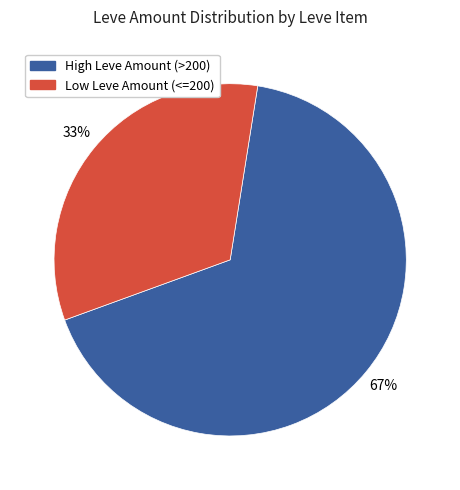

To the nearest percent, what is the difference between the largest and smallest slice percentages?

34%